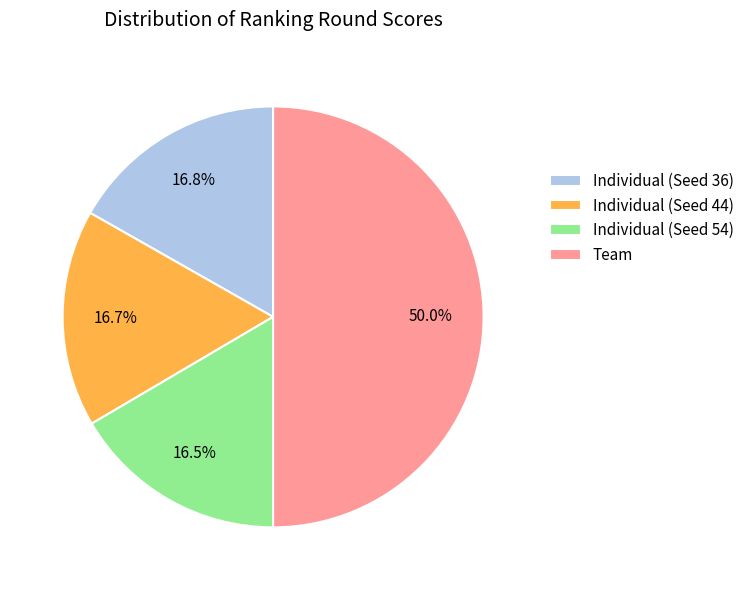

What is the ratio of the value at Team to the value at Individual (Seed 36)?

3.0